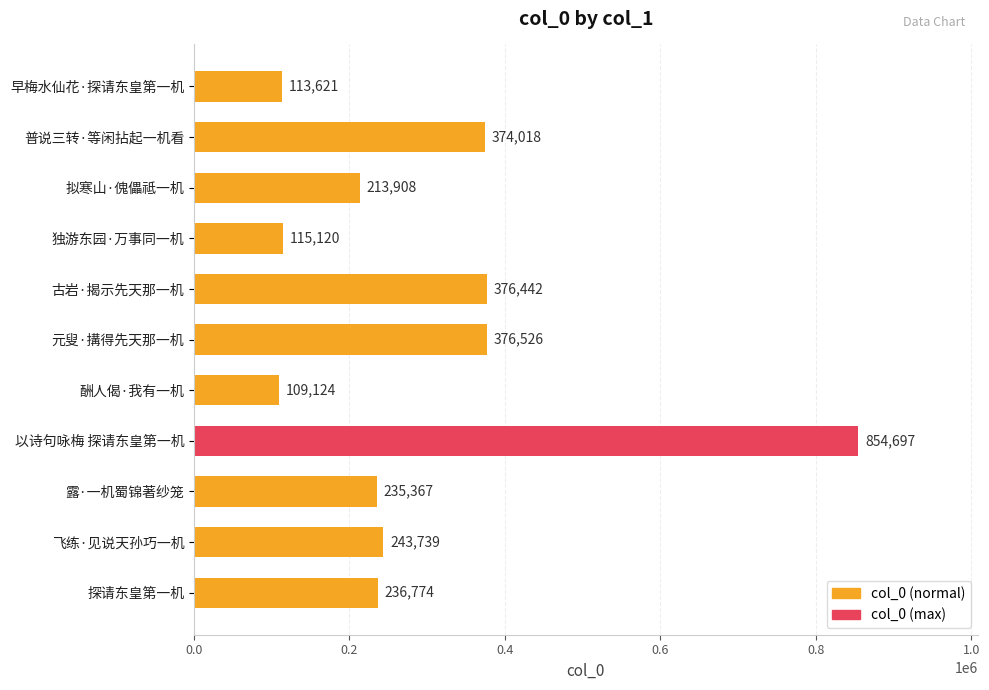

Count the number of categories in the chart.

11